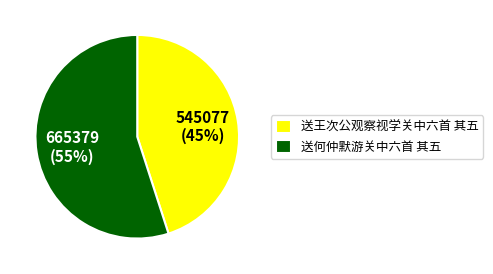

Approximately how many times larger is the value at 送何仲默游关中六首 其五 compared to 送王次公观察视学关中六首 其五?

1.2